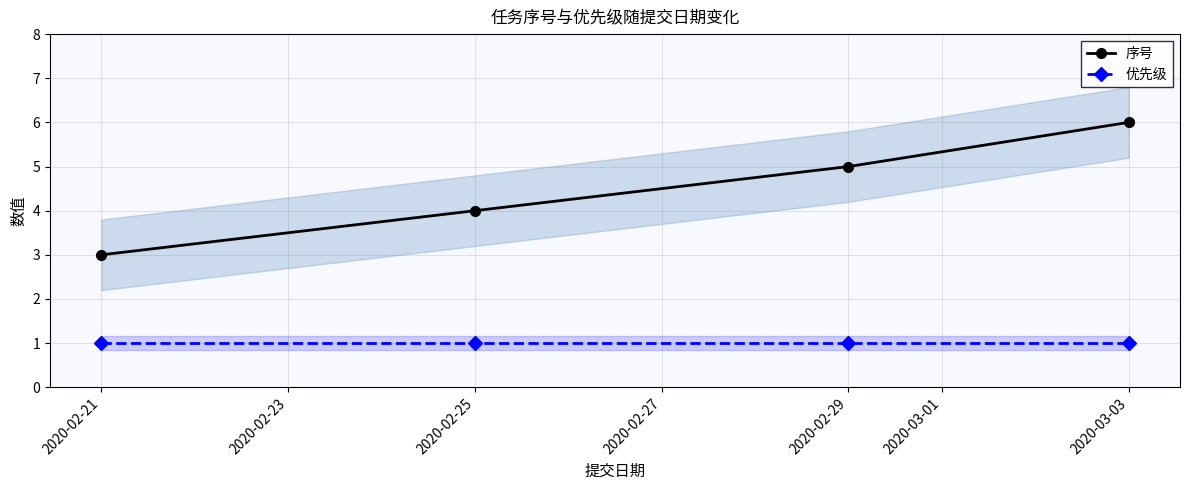

What is the difference between the maximum and minimum values in the 序号 series?

3